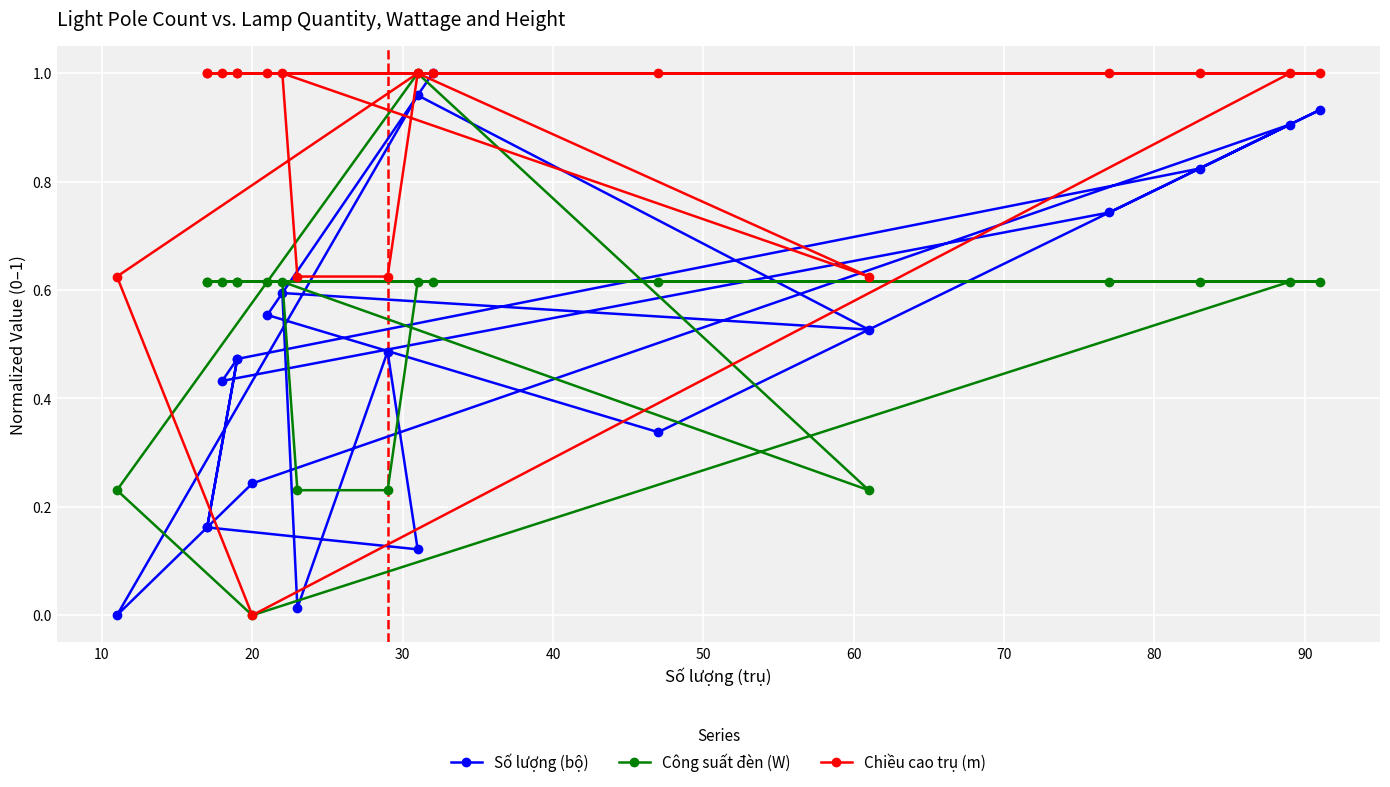

What is the difference between the maximum and second lowest values in the Chiều cao trụ (m) series?

0.4